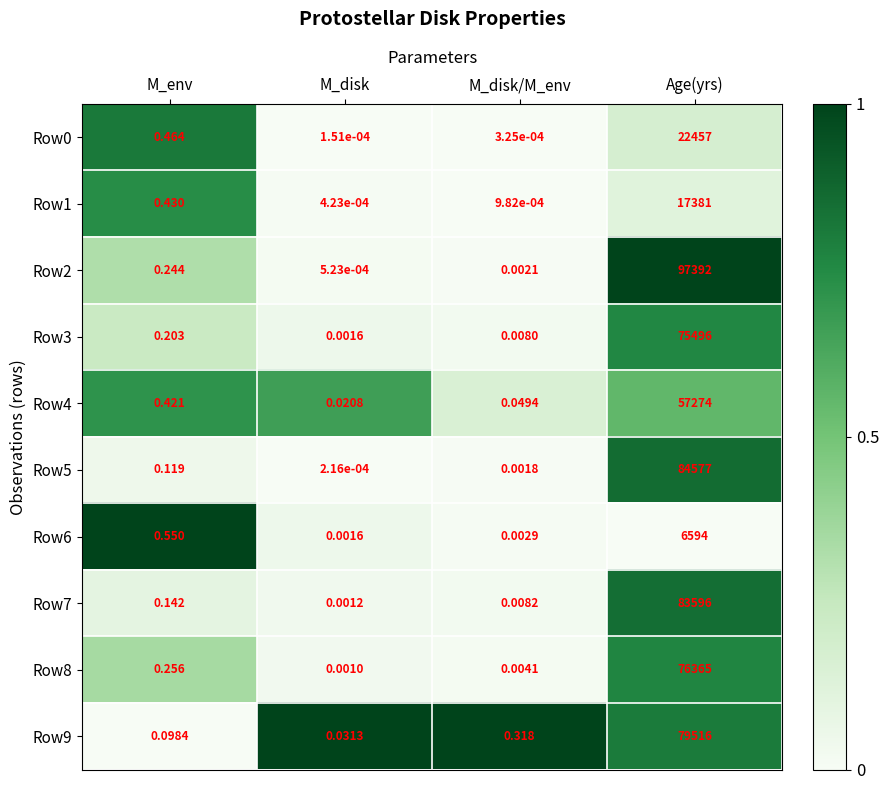

Where is Row6 nearest to the value 3297?

M_env